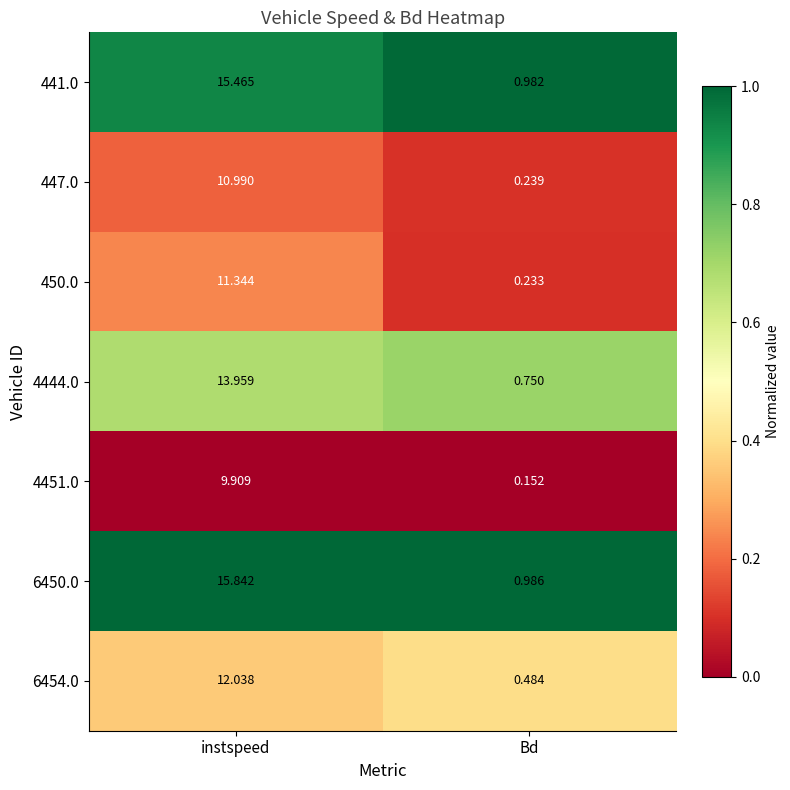

At how many categories does at least one series exceed 0?

2